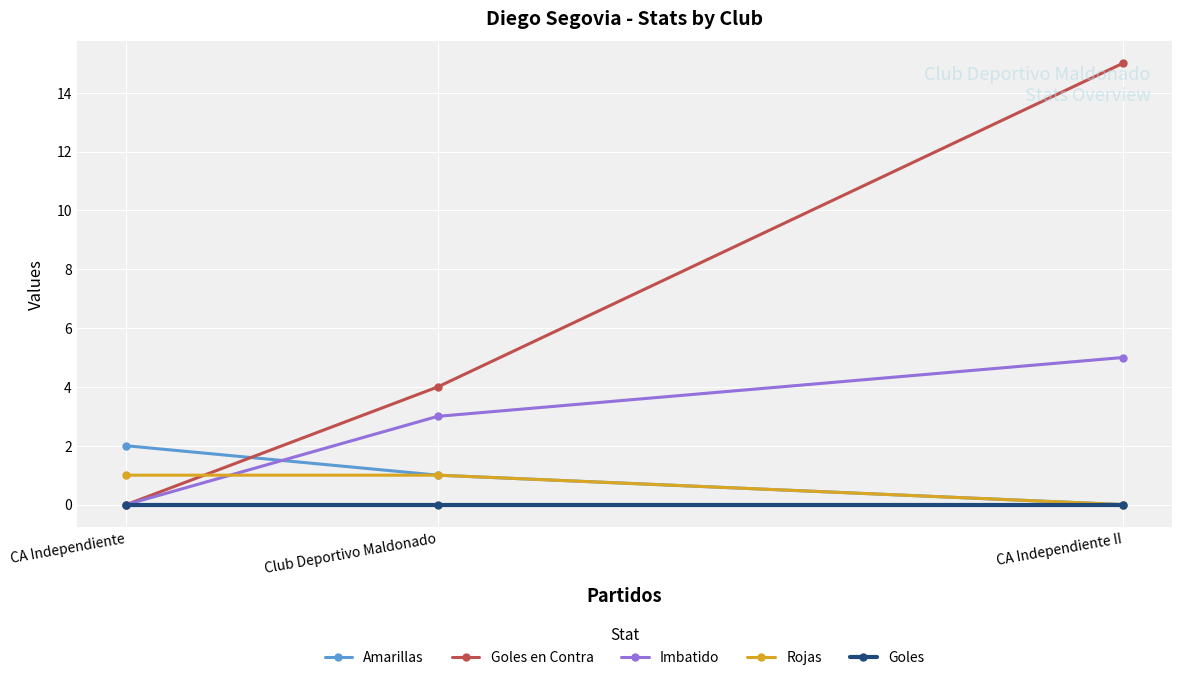

Reading right to left, transcribe all the data shown in this chart.

Amarillas: CA Independiente II=0	Club Deportivo Maldonado=1	CA Independiente=2
Goles en Contra: CA Independiente II=15	Club Deportivo Maldonado=4	CA Independiente=0
Imbatido: CA Independiente II=5	Club Deportivo Maldonado=3	CA Independiente=0
Rojas: CA Independiente II=0	Club Deportivo Maldonado=1	CA Independiente=1
Goles: CA Independiente II=0	Club Deportivo Maldonado=0	CA Independiente=0